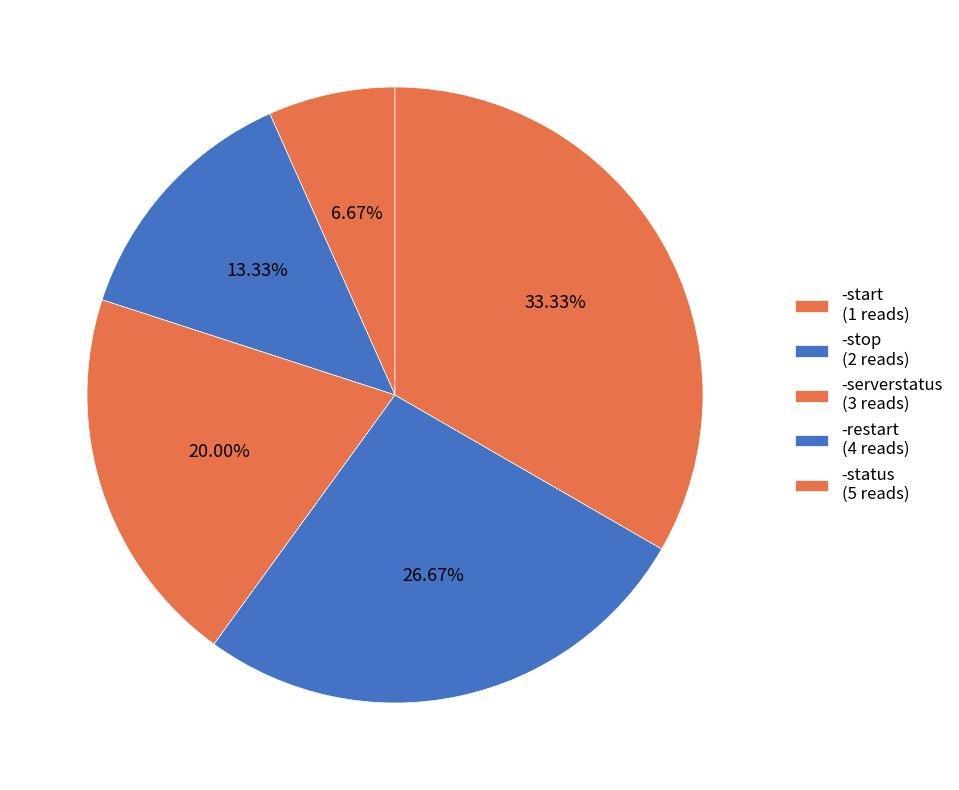

Does -stop represent more than half of the total?

No